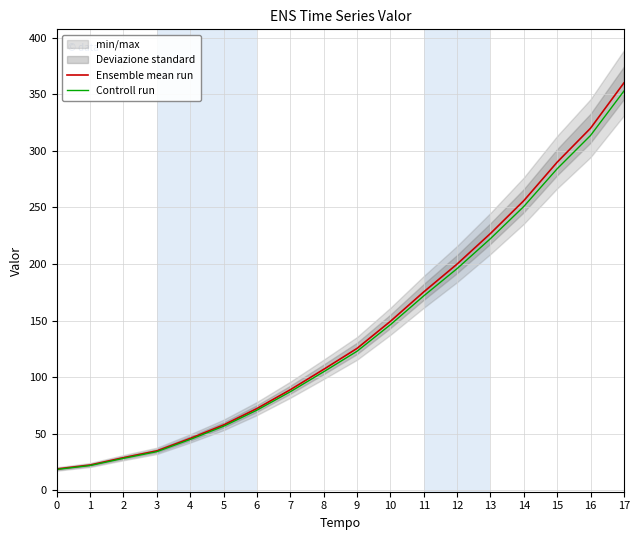

Is this an area chart (filled region under the line)?

No